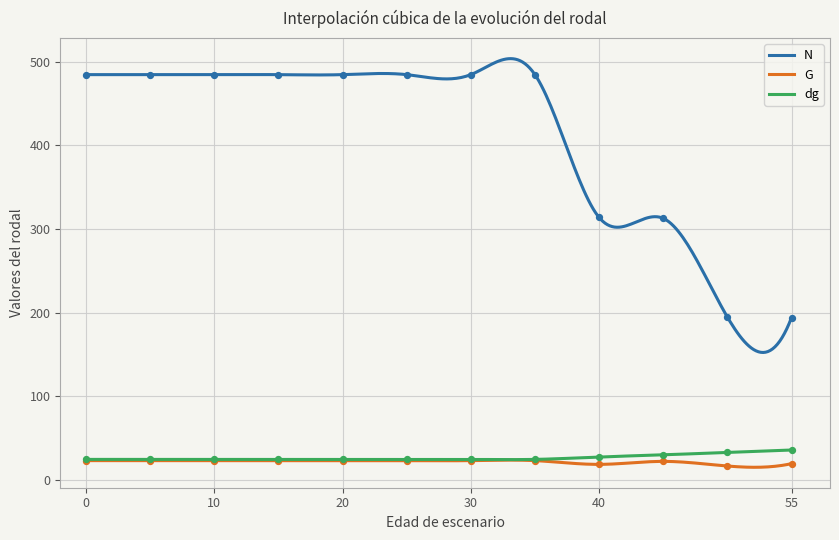

Which series contains the lowest Y value?

G